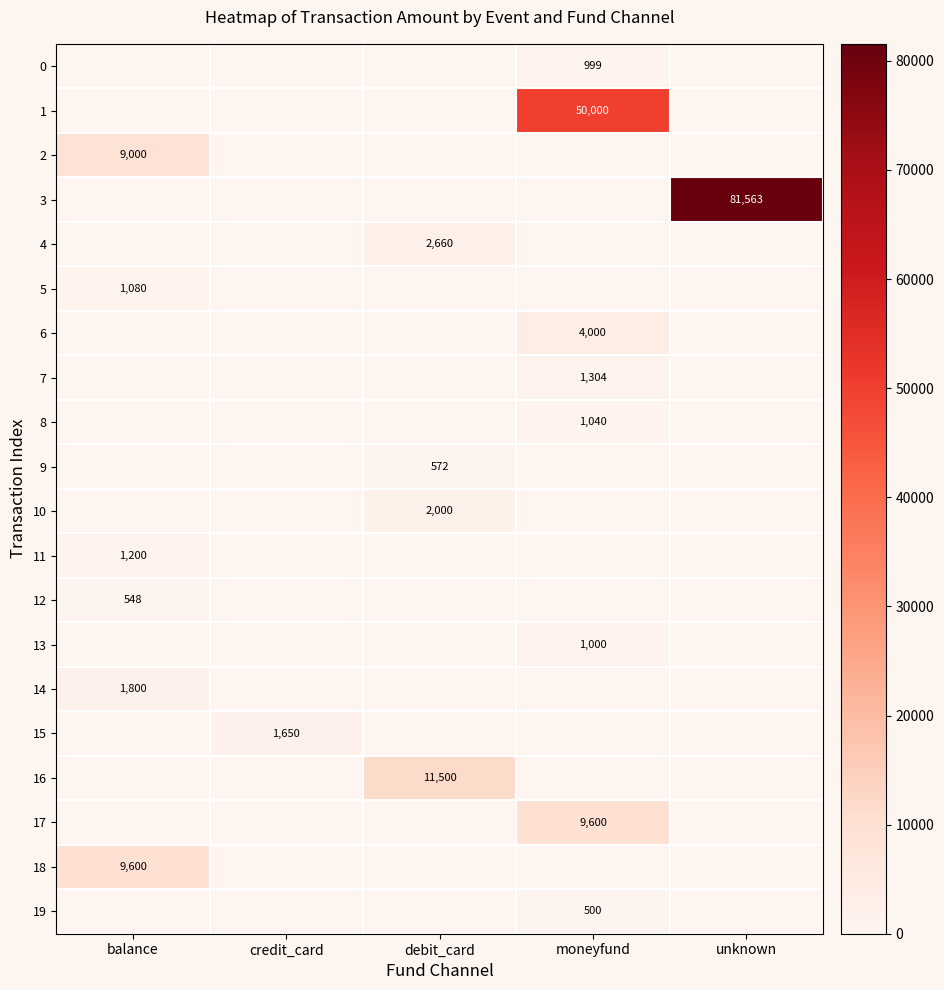

Which label corresponds to the smallest value in the chart?

balance